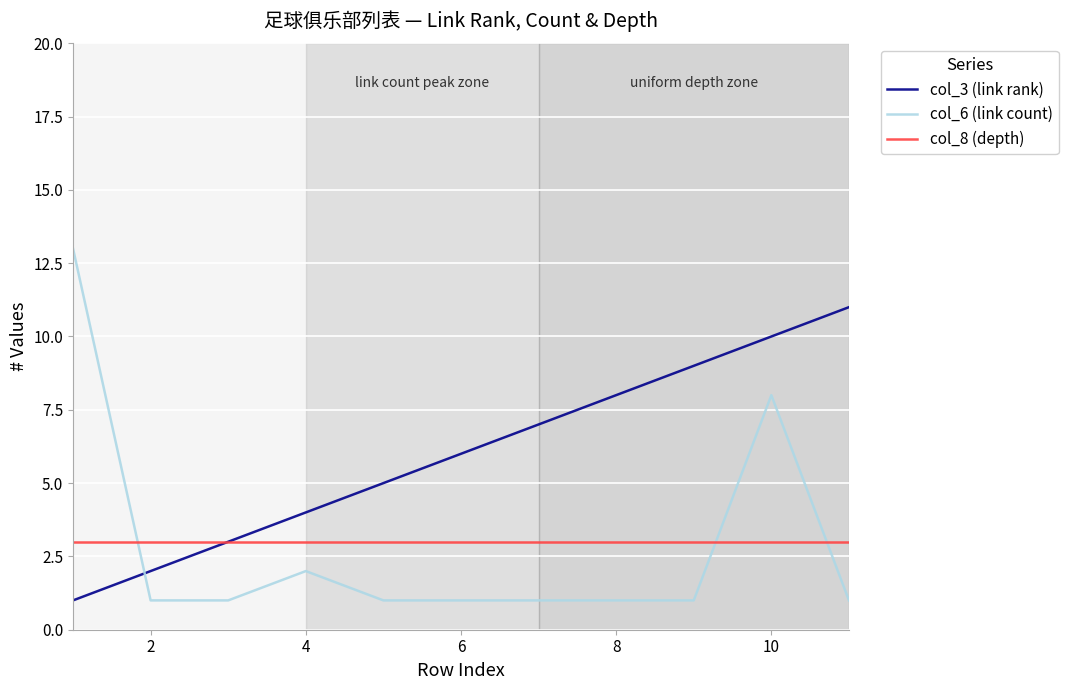

What are all the series names shown in the legend?

col_3 (link rank), col_6 (link count), col_8 (depth)